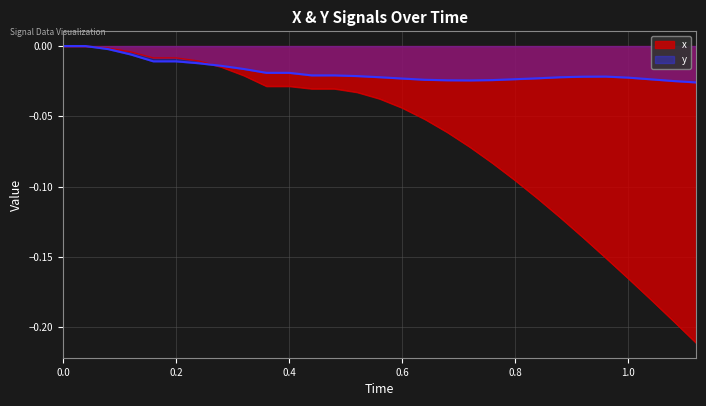

True or false: y and x intersect in this chart.

True